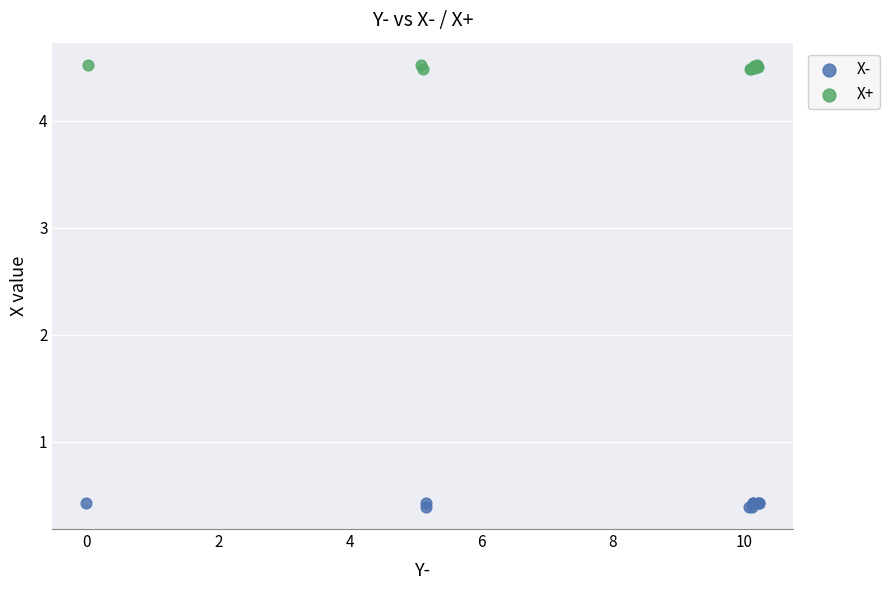

What are all the series names shown in the legend?

X-, X+